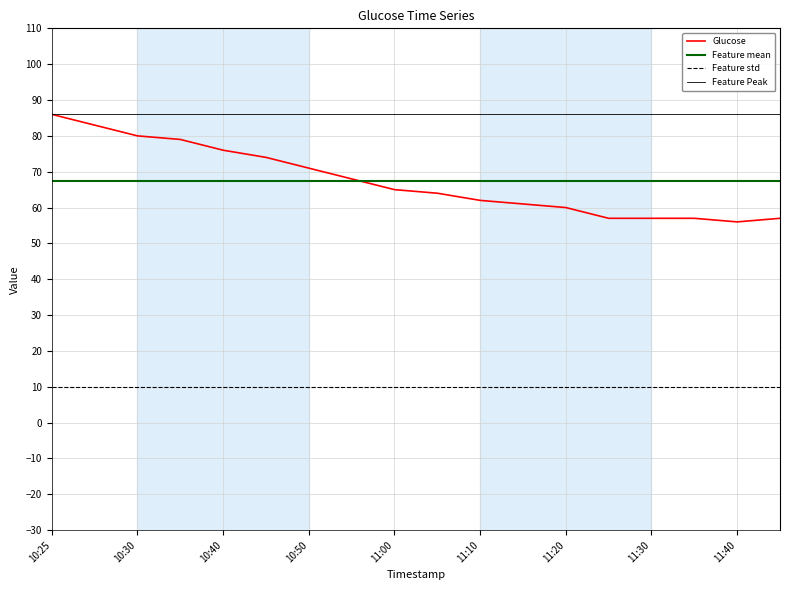

True or false: Feature Peak and Feature mean intersect in this chart.

False